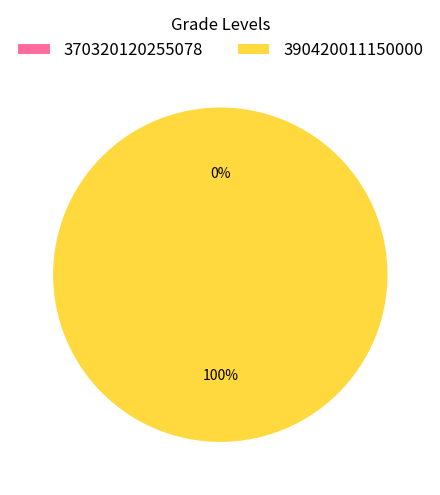

Rank the categories by value from lowest to highest.

370320120255078, 390420011150000